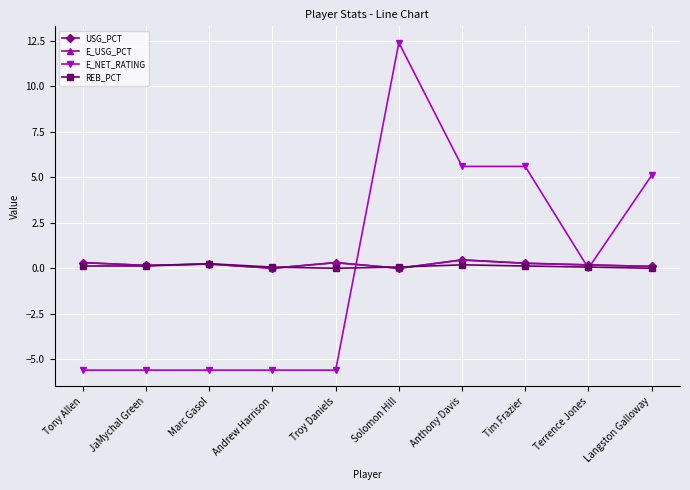

What is the label of the 2nd point from the left?

JaMychal Green